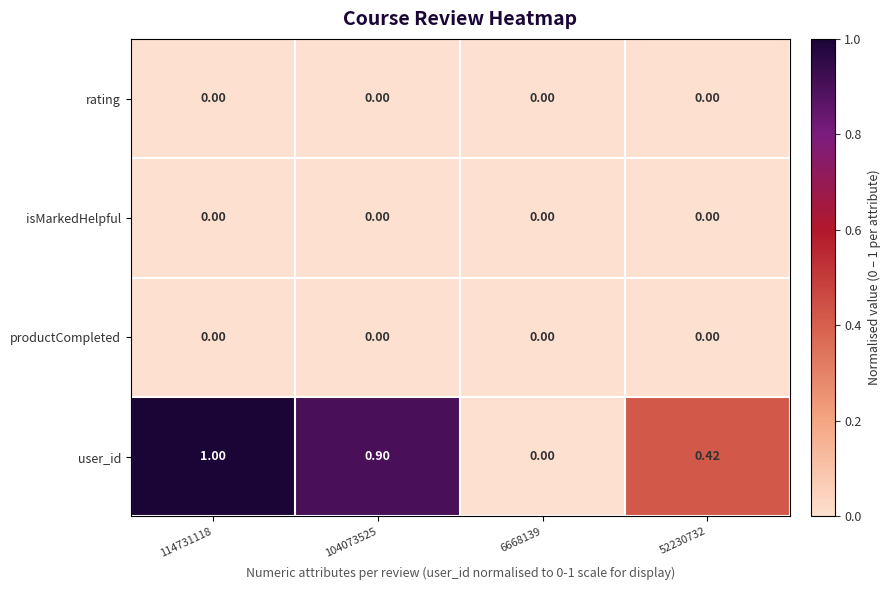

Which series has the largest total across all categories?

user_id